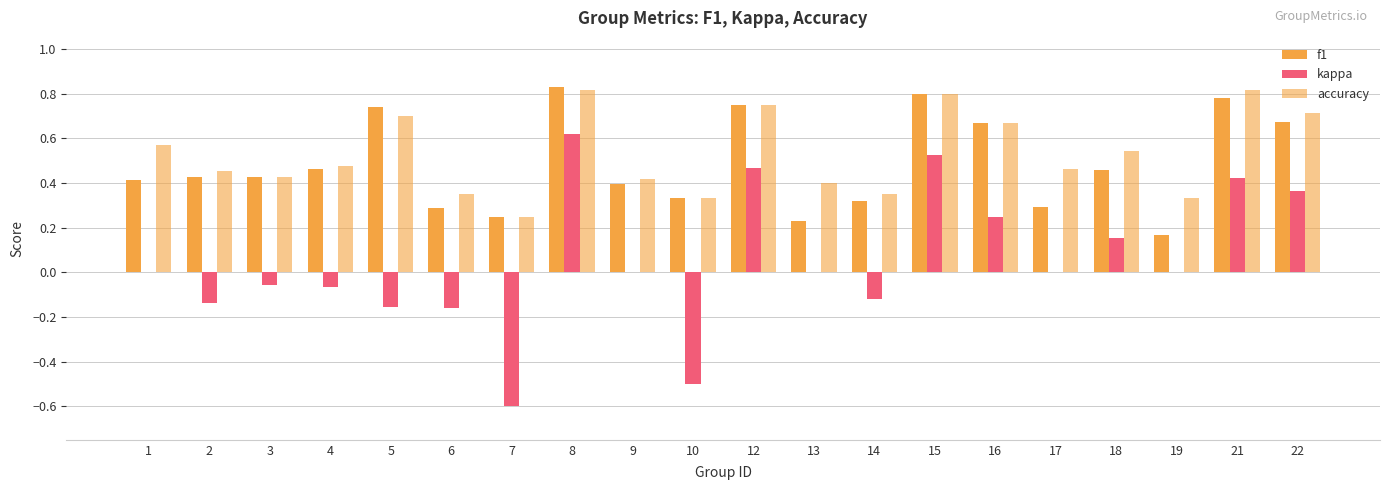

How many categories are shown in the chart?

20